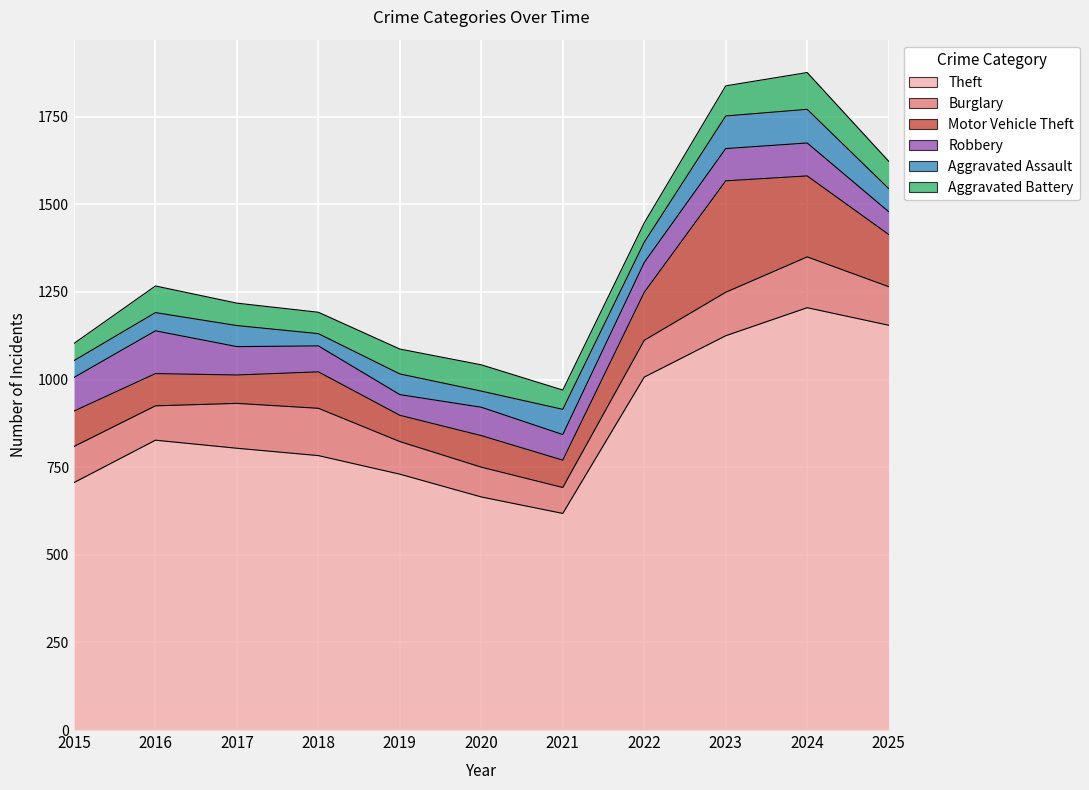

Which series ends up on top after the final intersection of Burglary and Motor Vehicle Theft?

Motor Vehicle Theft